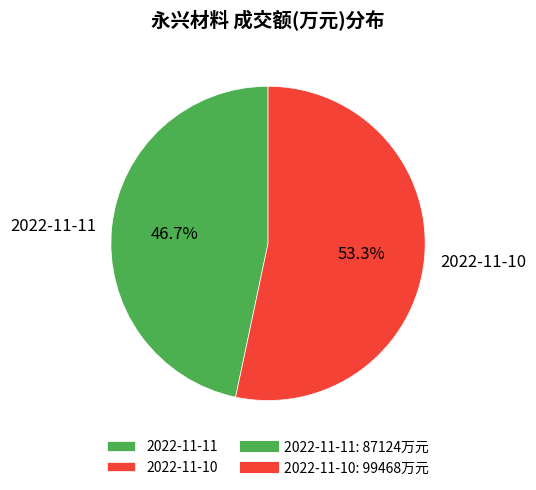

What is the ratio of the value at 2022-11-11 to the value at 2022-11-10?

0.9